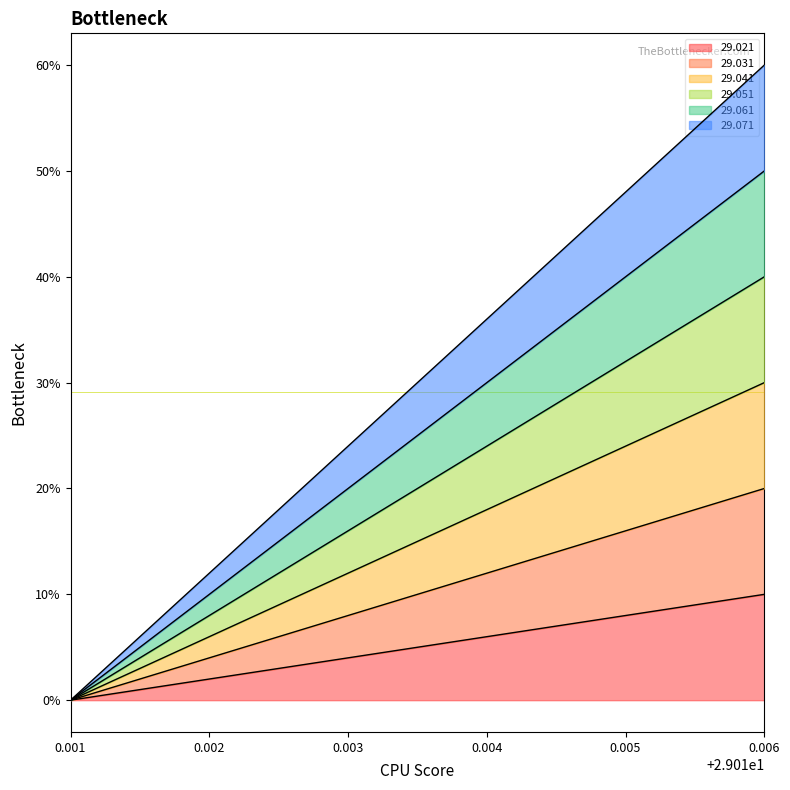

What is the sum of all 29.061 values?

180.0